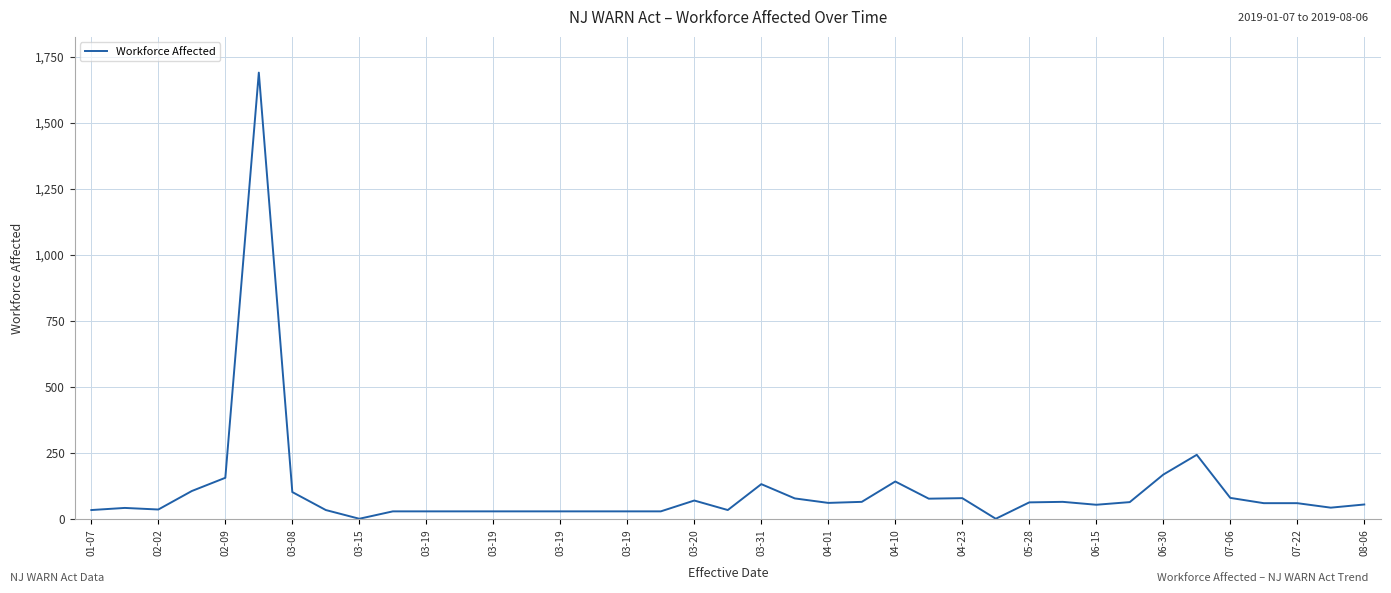

What is the greatest value displayed?

1690